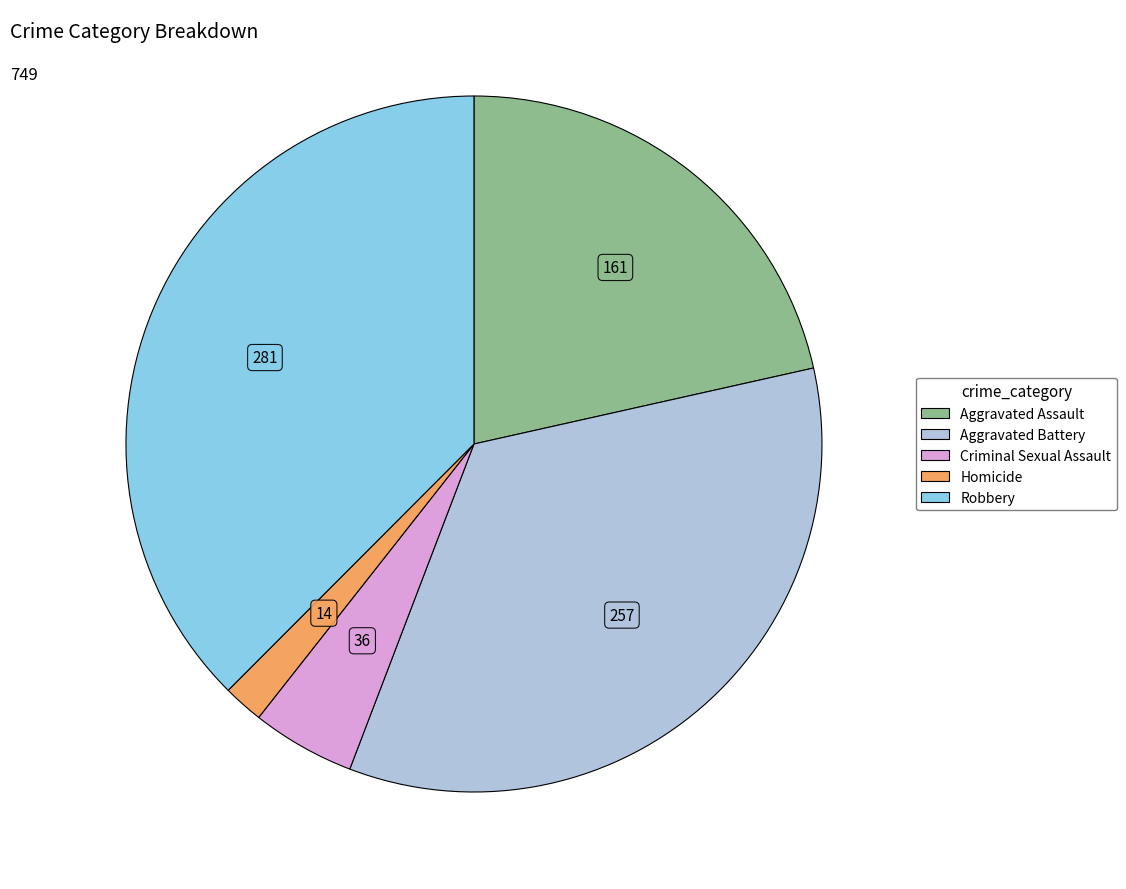

Rank the categories by value from highest to lowest.

Robbery, Aggravated Battery, Aggravated Assault, Criminal Sexual Assault, Homicide